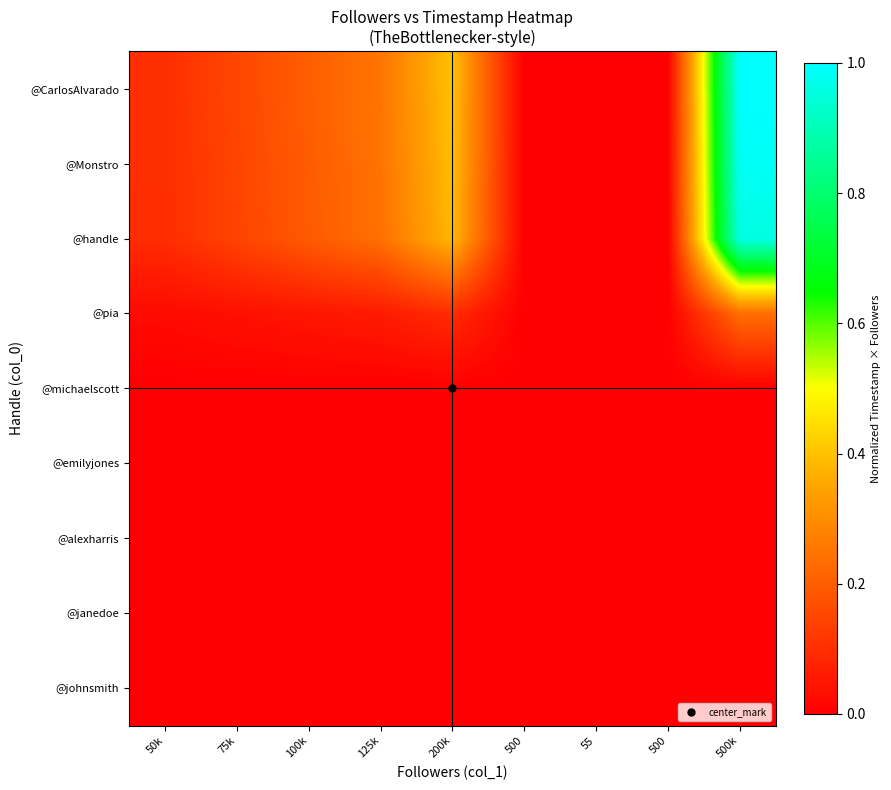

At 55, list the series in order from smallest to largest.

@johnsmith, @janedoe, @alexharris, @emilyjones, @michaelscott, @pia, @handle, @Monstro, @CarlosAlvarado